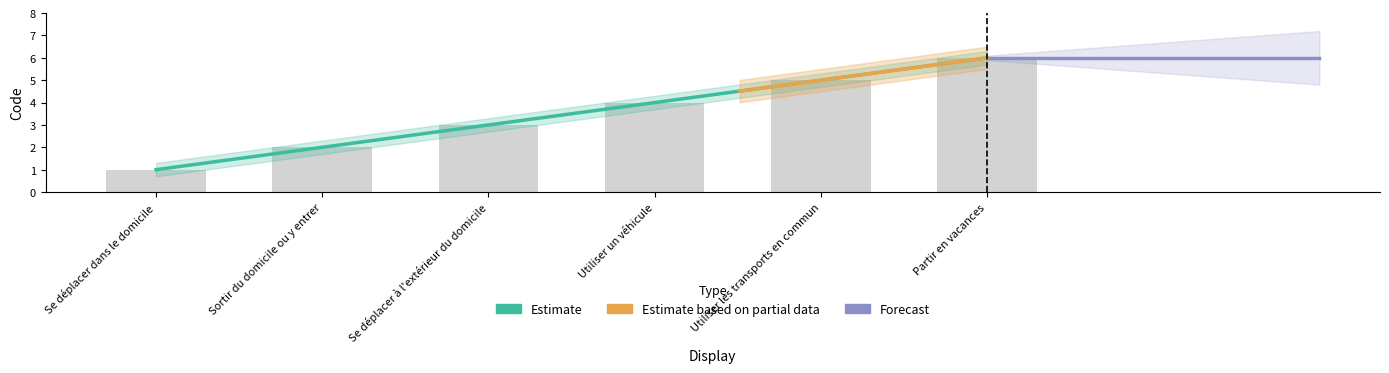

What is the label of the 1st bar from the left?

Se déplacer dans le domicile